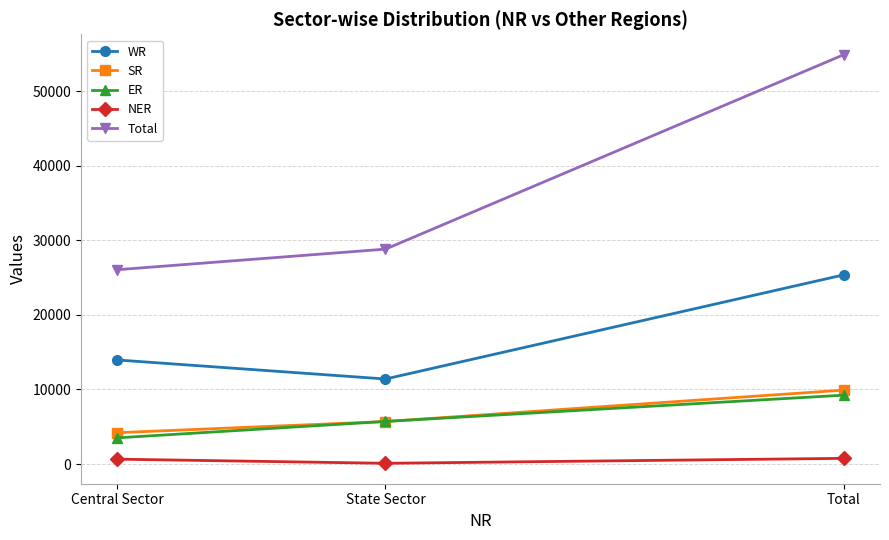

Between Central Sector and Total, which series saw the biggest shift?

Total